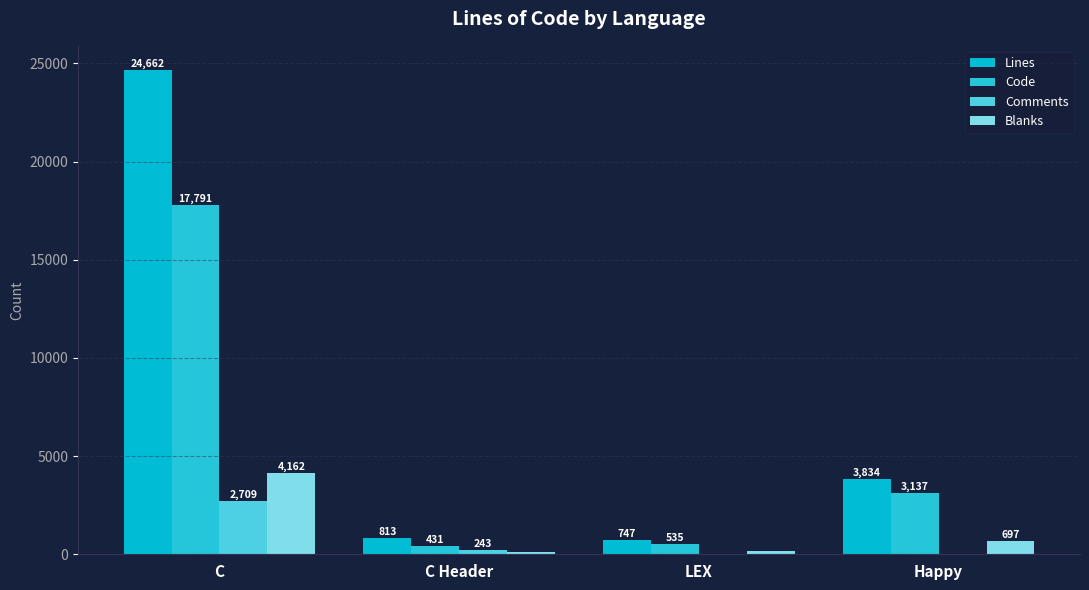

Count the number of categories in the chart.

4